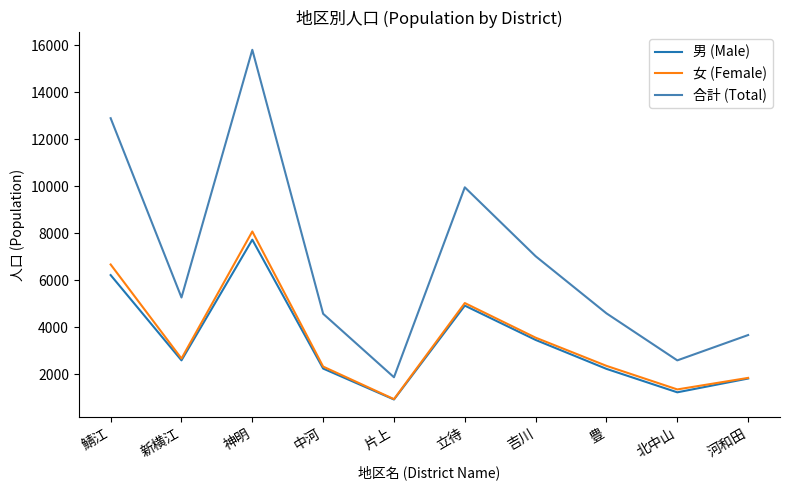

Which series has the largest range (max minus min)?

合計 (Total)